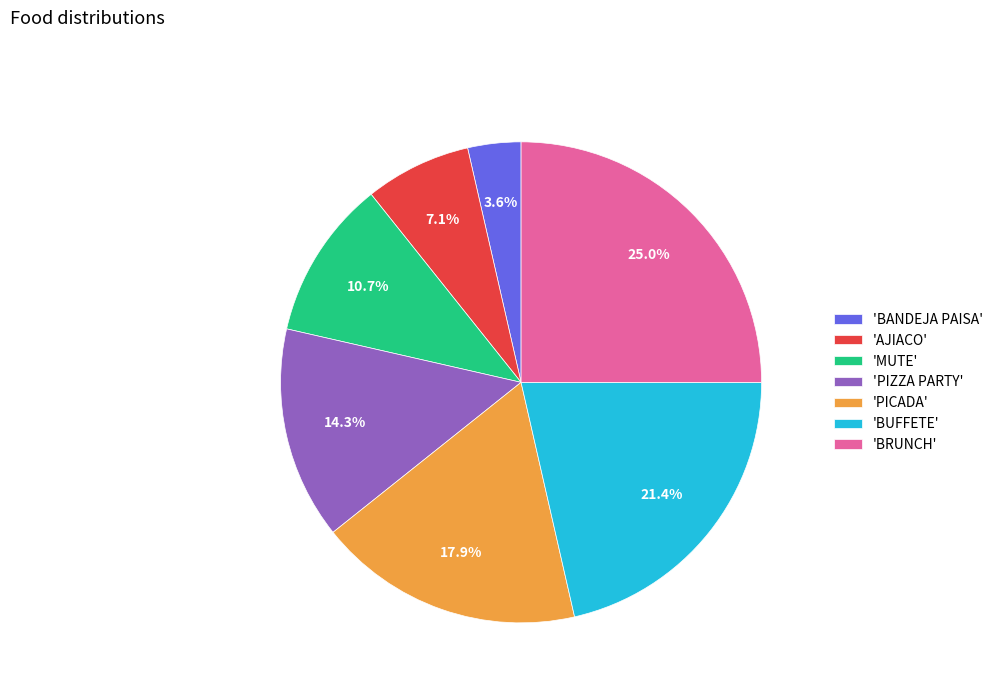

What percentage is NOT represented by 'AJIACO'?

92.9%